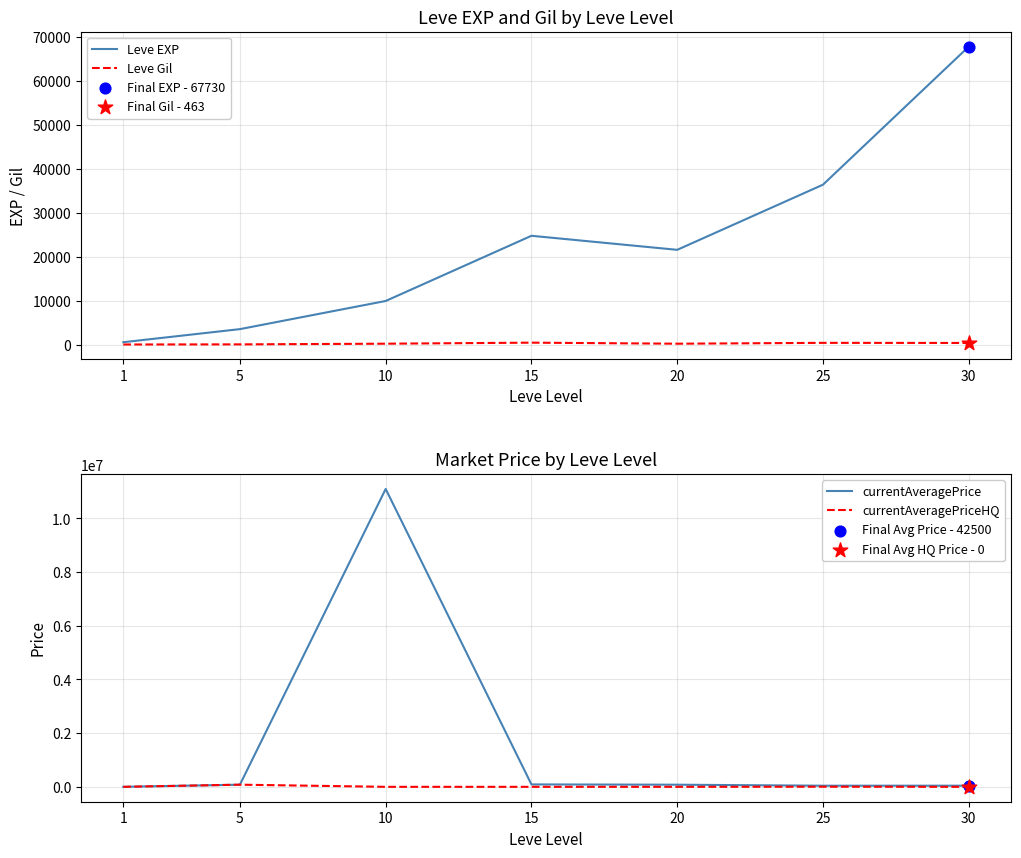

Is the value of Leve EXP at 30 greater than the value of currentAveragePrice at 20?

No